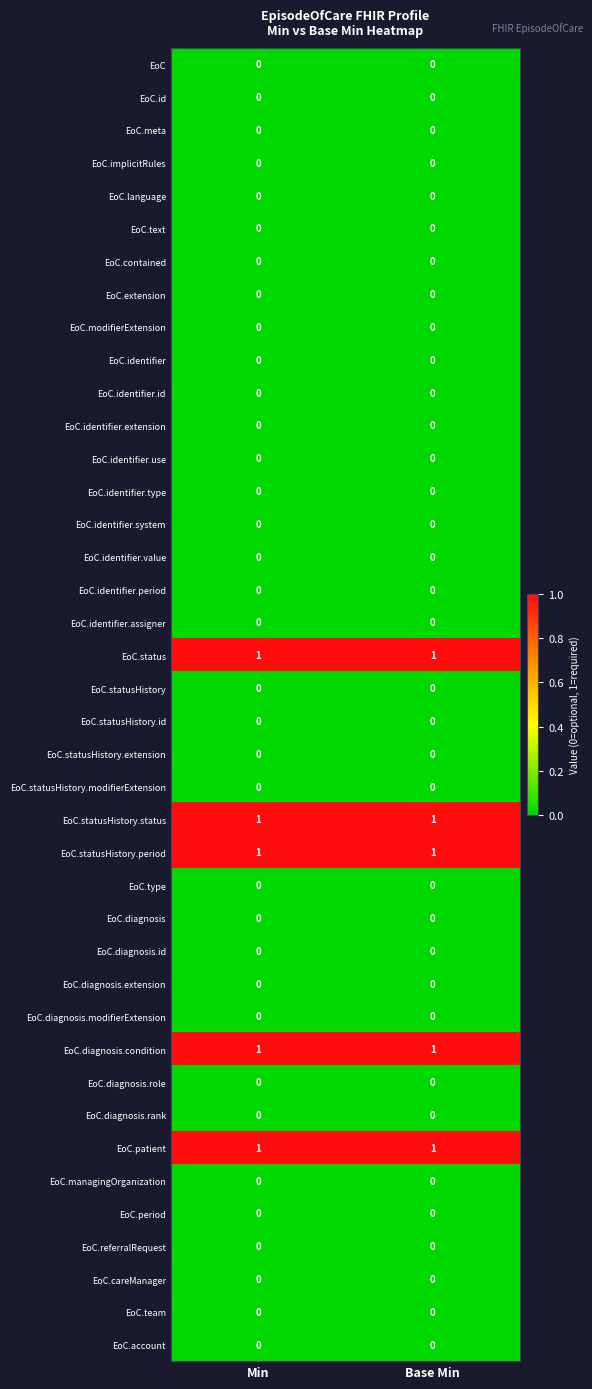

True or false: EoC.identifier.extension has a value of 0 at Base Min.

True